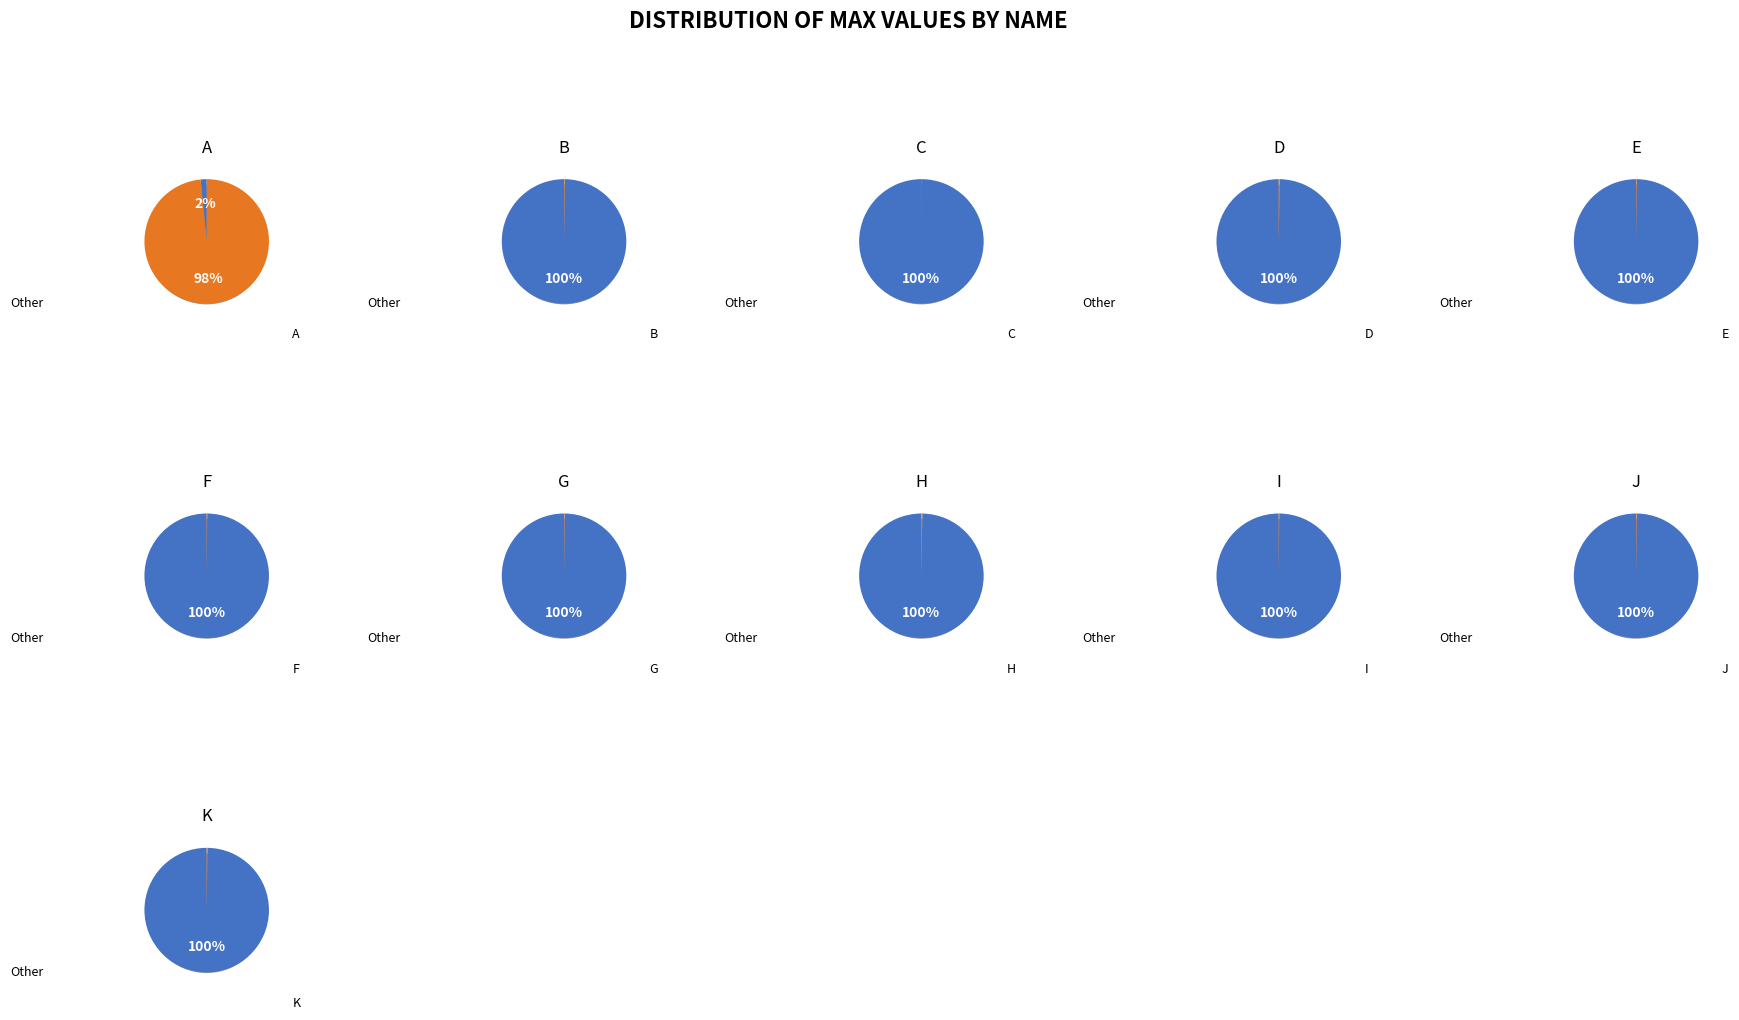

True or false: J accounts for 0% of the total.

True